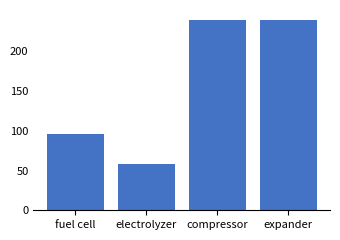

What is the smallest value displayed?

58.5